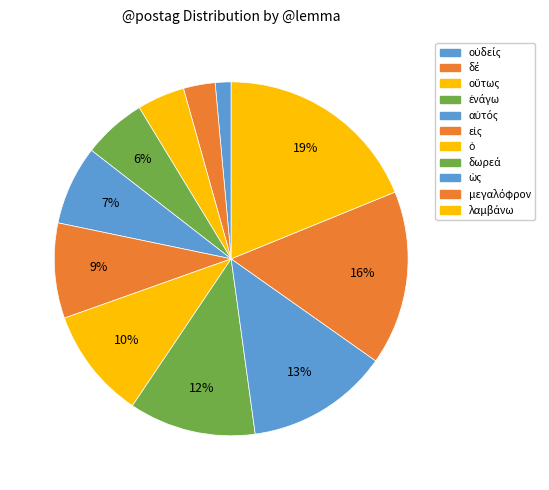

Count the number of slices in the pie.

11